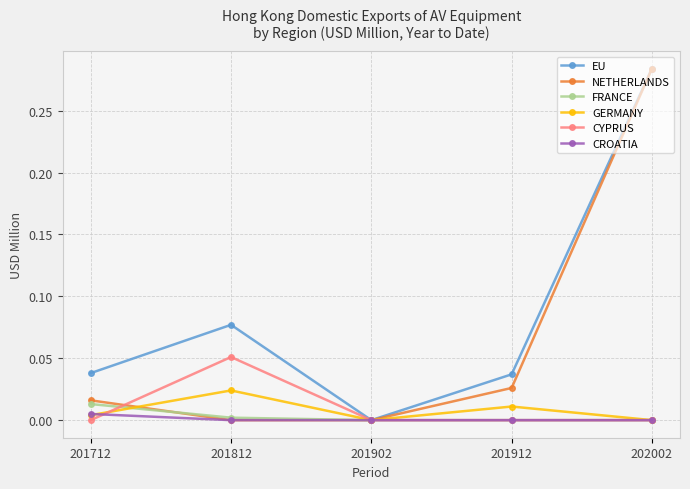

Count the number of categories in the chart.

5